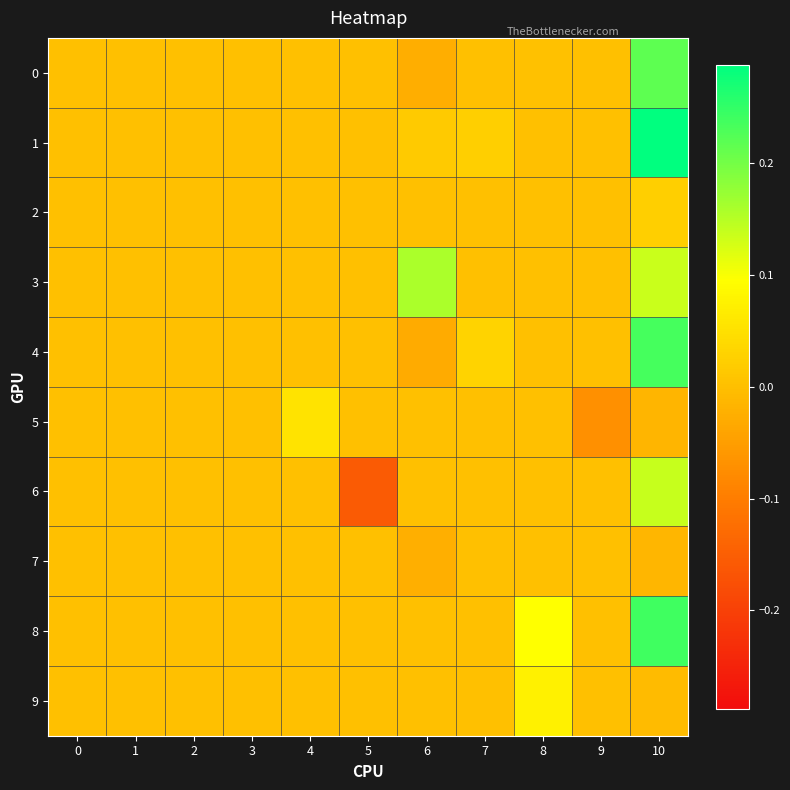

Reading left to right, list all the values displayed in this chart.

0: 0=0.0	1=0.0	2=0.0	3=0.0	4=0.0	5=0.0	6=-0.0	7=0.0	8=0.0	9=0.0	10=0.2
1: 0=0.0	1=0.0	2=0.0	3=0.0	4=0.0	5=0.0	6=0.0	7=0.0	8=0.0	9=0.0	10=0.3
2: 0=0.0	1=0.0	2=0.0	3=0.0	4=0.0	5=0.0	6=0.0	7=0.0	8=0.0	9=0.0	10=0.0
3: 0=0.0	1=0.0	2=0.0	3=0.0	4=0.0	5=0.0	6=0.2	7=0.0	8=0.0	9=0.0	10=0.1
4: 0=0.0	1=0.0	2=0.0	3=0.0	4=0.0	5=0.0	6=-0.0	7=0.0	8=0.0	9=0.0	10=0.2
5: 0=0.0	1=0.0	2=0.0	3=0.0	4=0.1	5=0.0	6=0.0	7=0.0	8=0.0	9=-0.1	10=-0.0
6: 0=0.0	1=0.0	2=0.0	3=0.0	4=0.0	5=-0.2	6=0.0	7=0.0	8=0.0	9=0.0	10=0.1
7: 0=0.0	1=0.0	2=0.0	3=0.0	4=0.0	5=0.0	6=-0.0	7=0.0	8=0.0	9=0.0	10=-0.0
8: 0=0.0	1=0.0	2=0.0	3=0.0	4=0.0	5=0.0	6=0.0	7=0.0	8=0.1	9=0.0	10=0.2
9: 0=0.0	1=0.0	2=0.0	3=0.0	4=0.0	5=0.0	6=0.0	7=0.0	8=0.1	9=0.0	10=-0.0